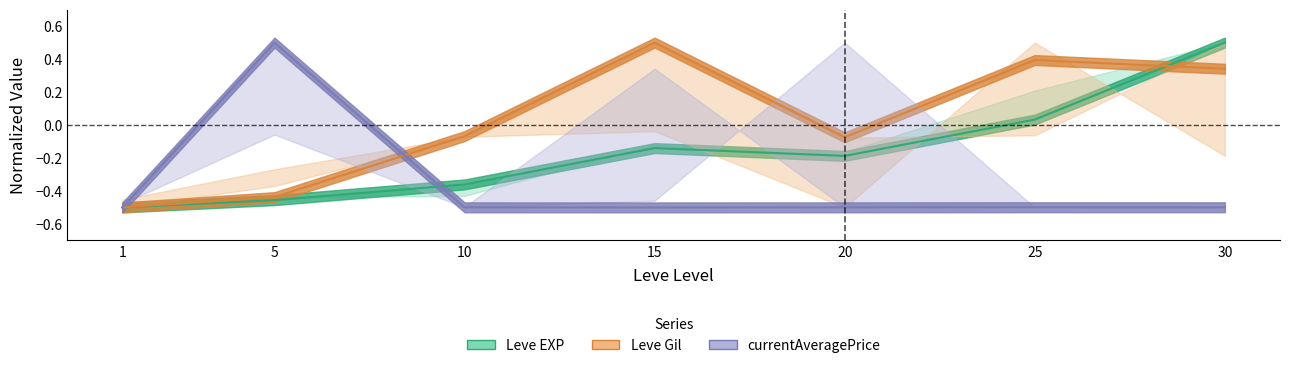

Does the chart display data point markers on the line(s)?

No